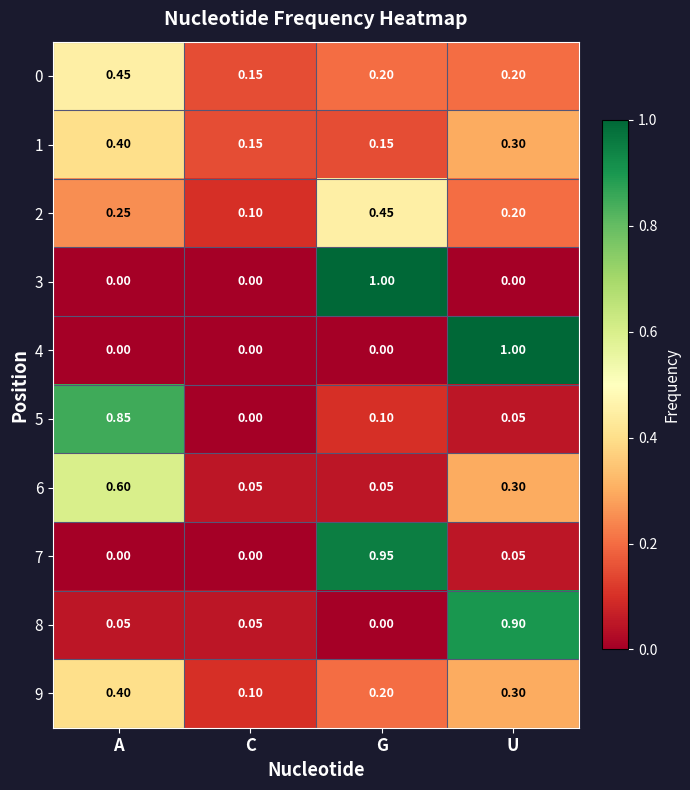

Is the value of 1 at C greater than the value of 6 at C?

Yes